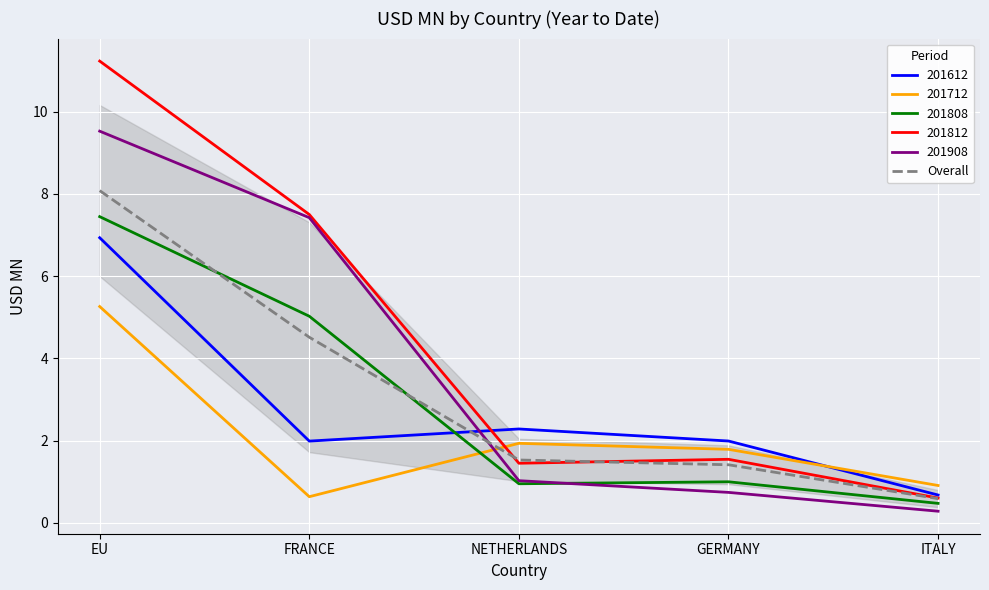

Rank the categories by value from lowest to highest.

ITALY, GERMANY, NETHERLANDS, FRANCE, EU